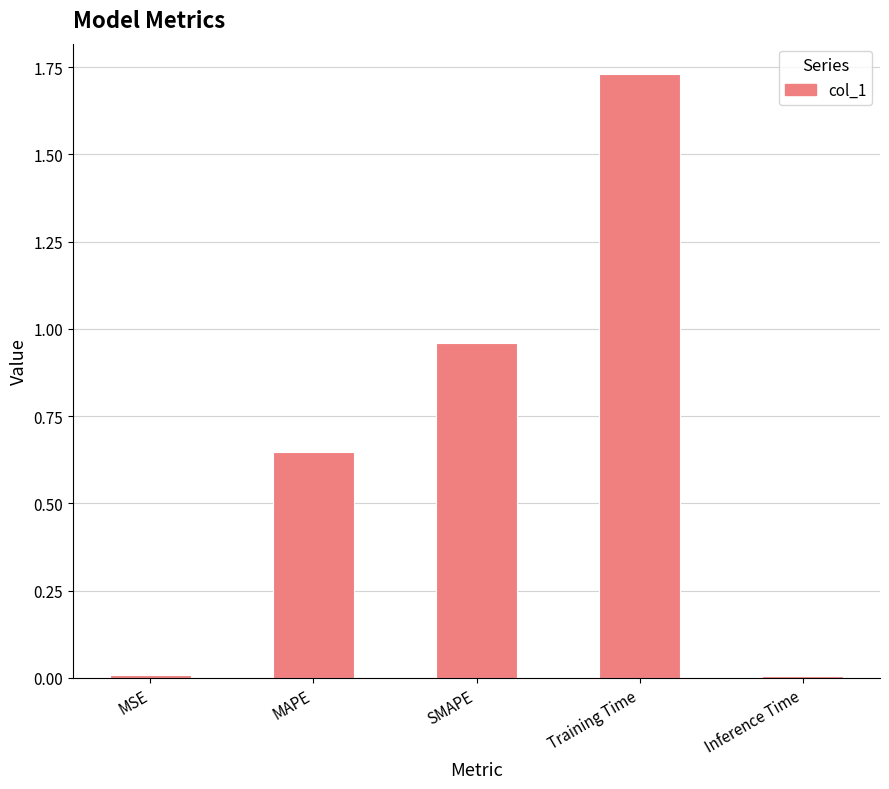

The value at SMAPE is 0.6. True or false?

False